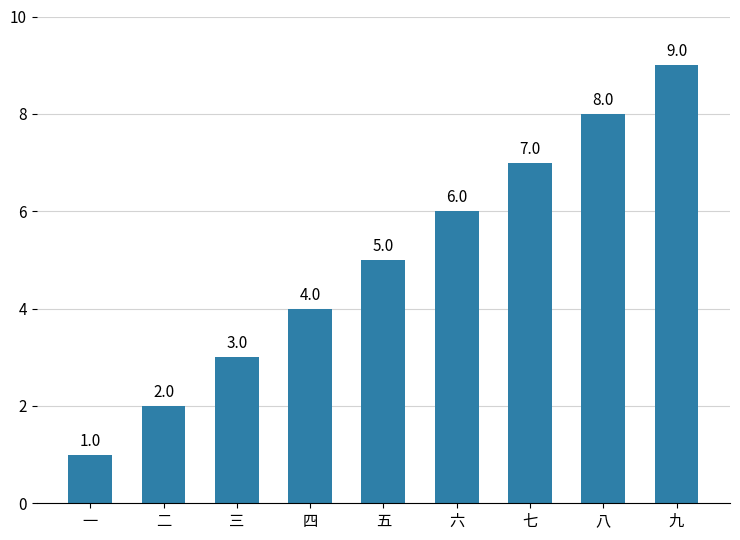

Is it true that the value at 二 is 2?

True